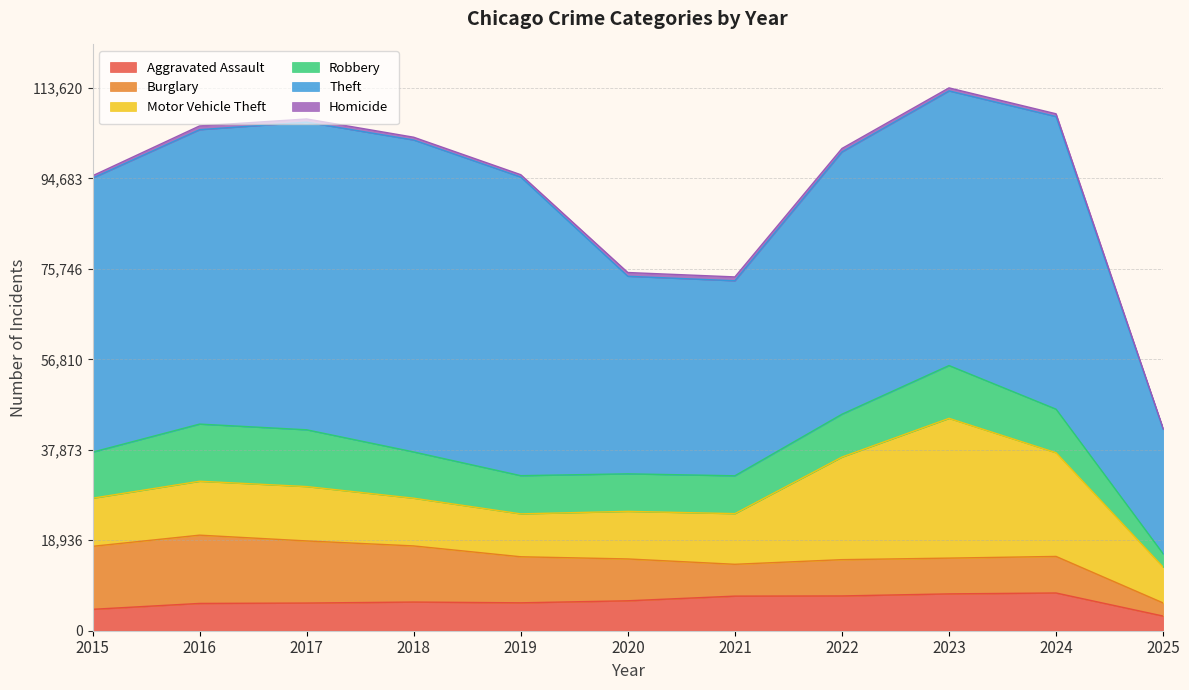

At which category does the chart reach its minimum across all series?

2025